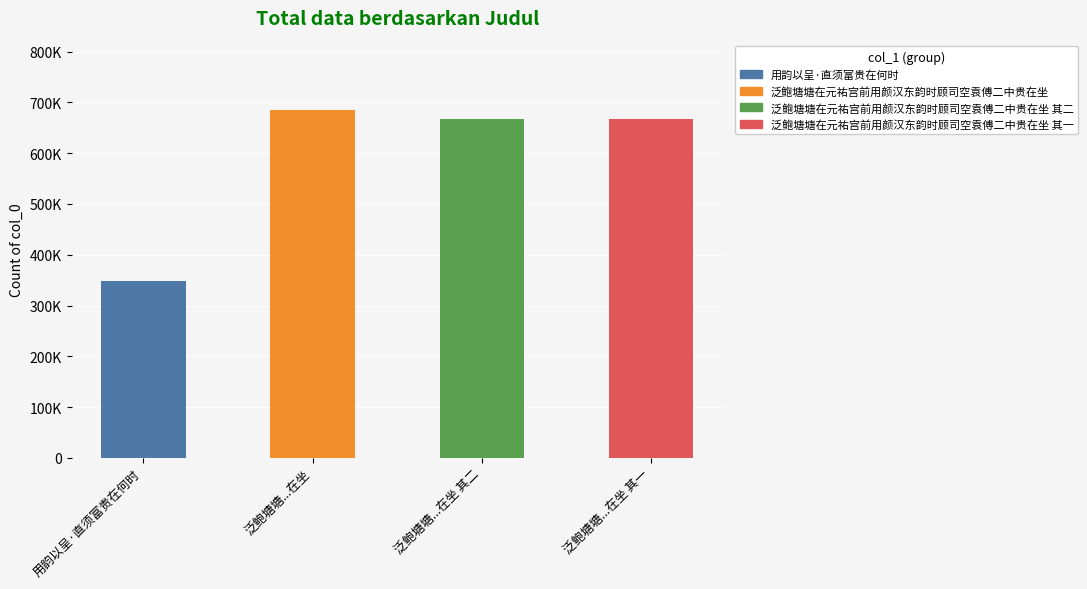

How many categories are shown in the chart?

4